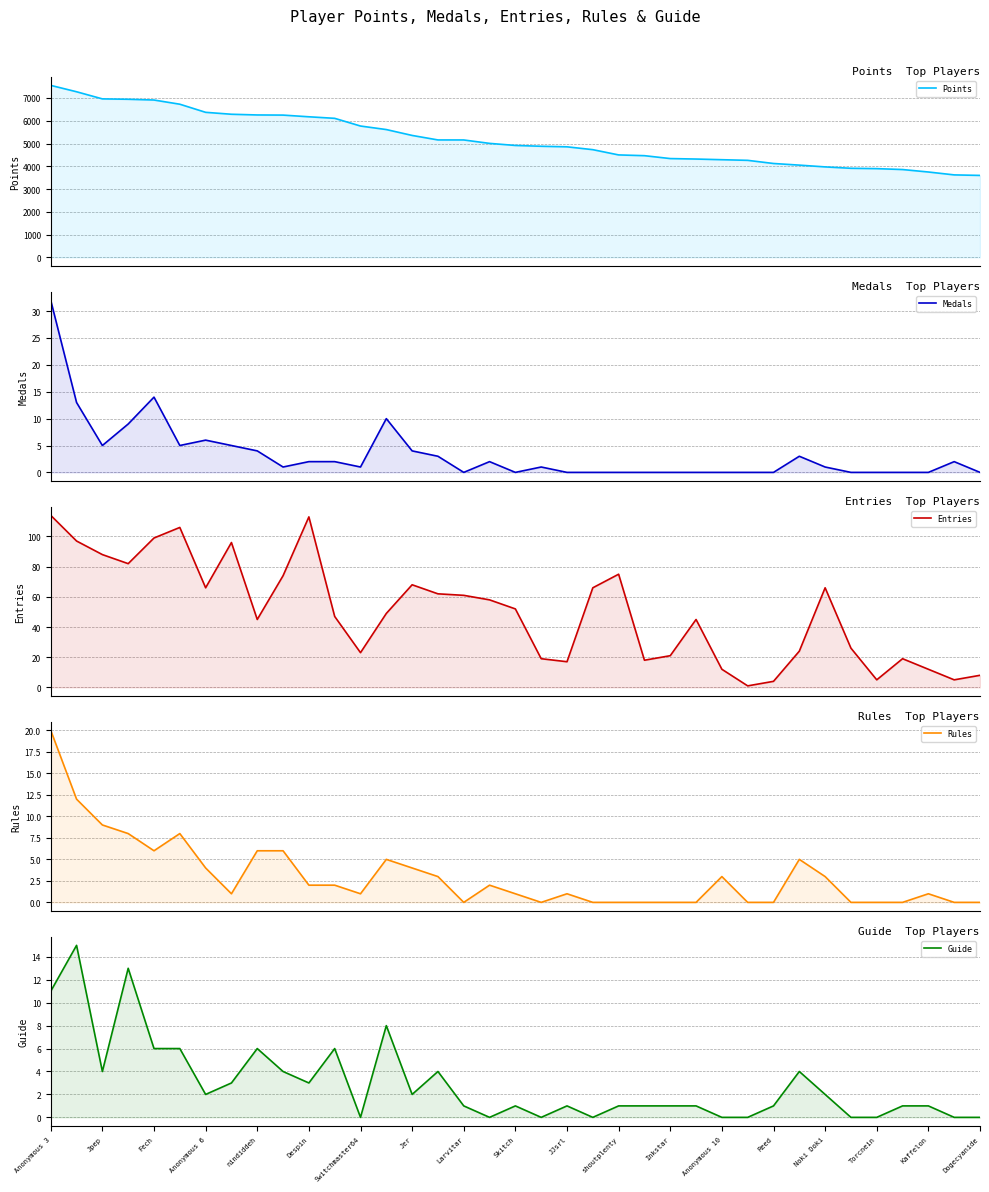

True or false: Points and Rules intersect in this chart.

False